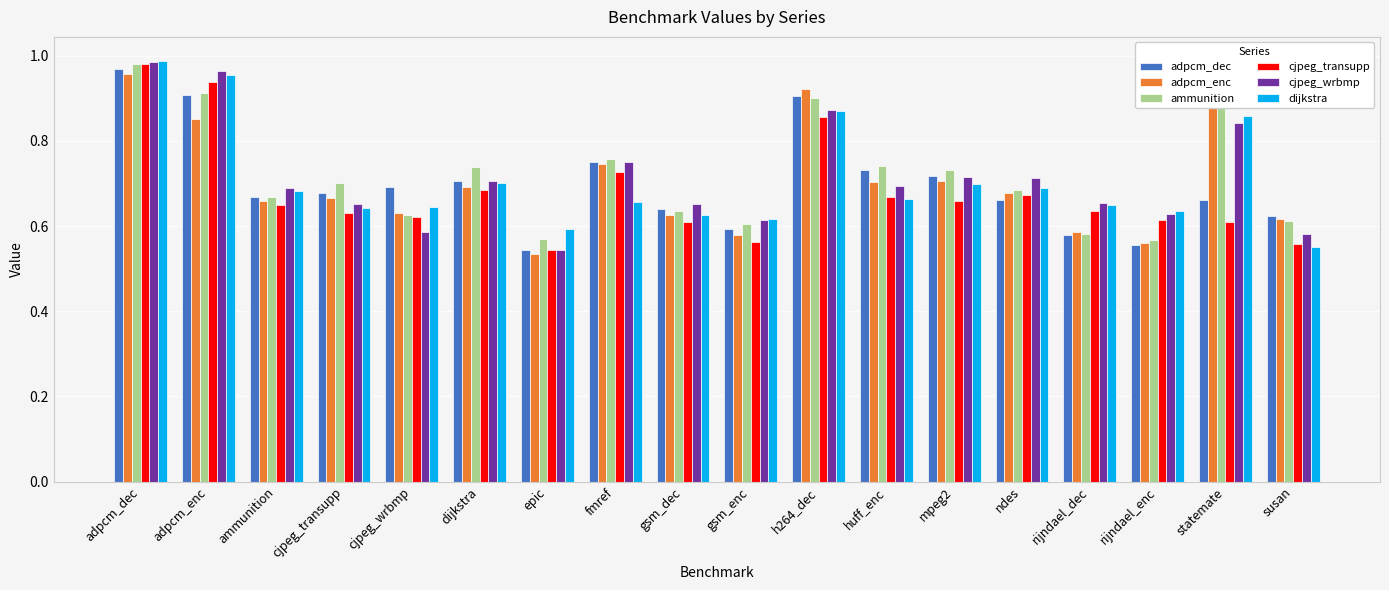

True or false: adpcm_enc has a value of 0.2 at cjpeg_wrbmp.

False